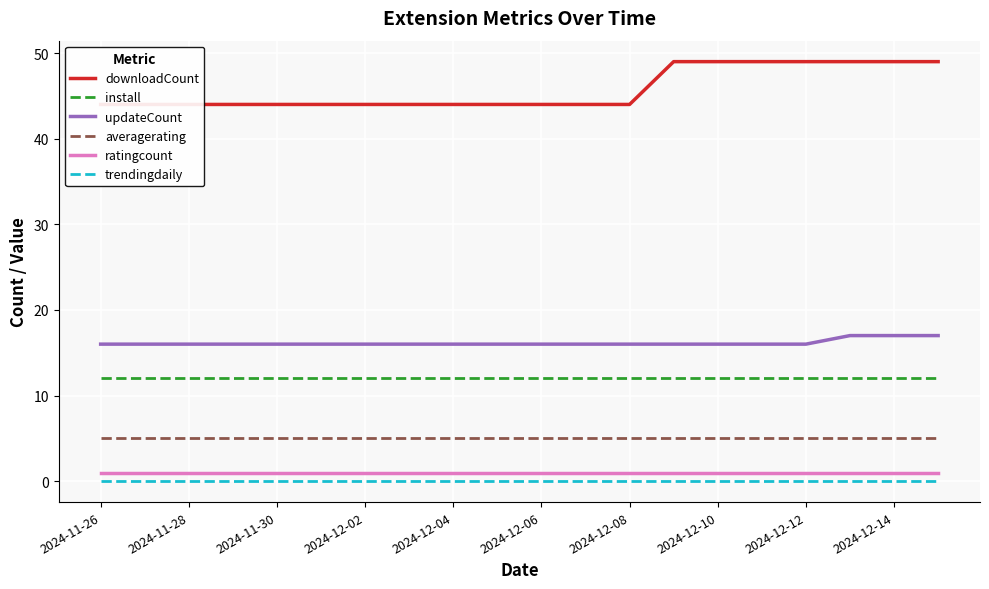

True or false: install and averagerating intersect in this chart.

False